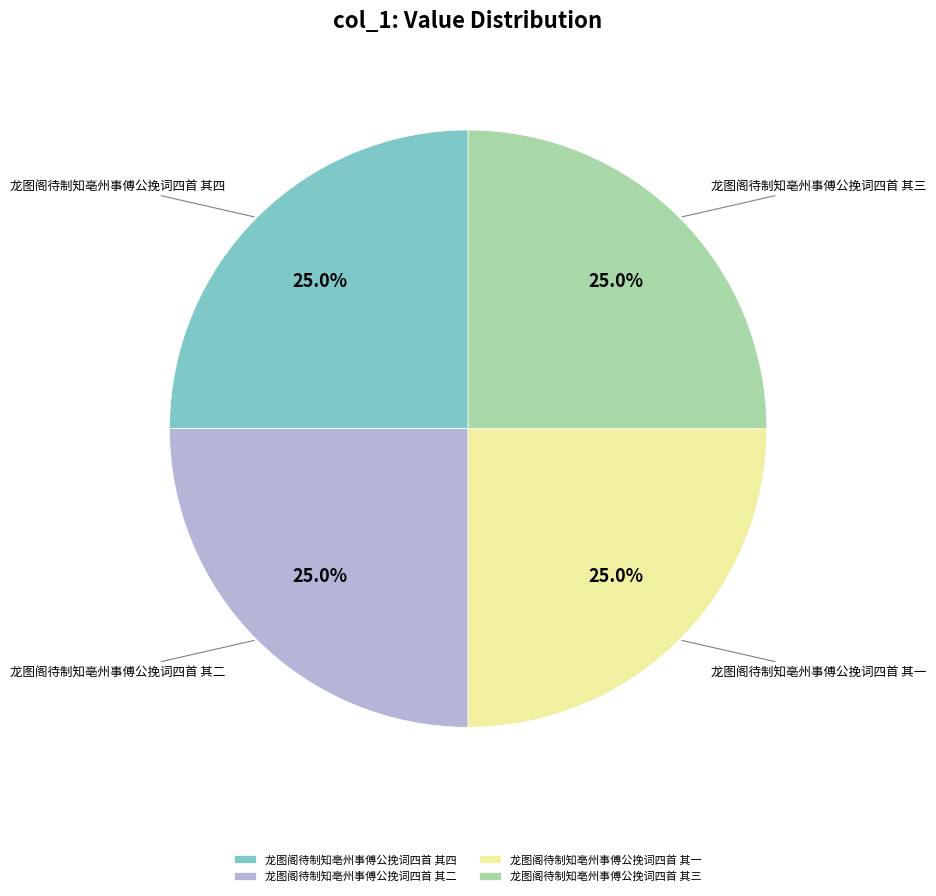

To the nearest percent, what is the average slice percentage?

25%